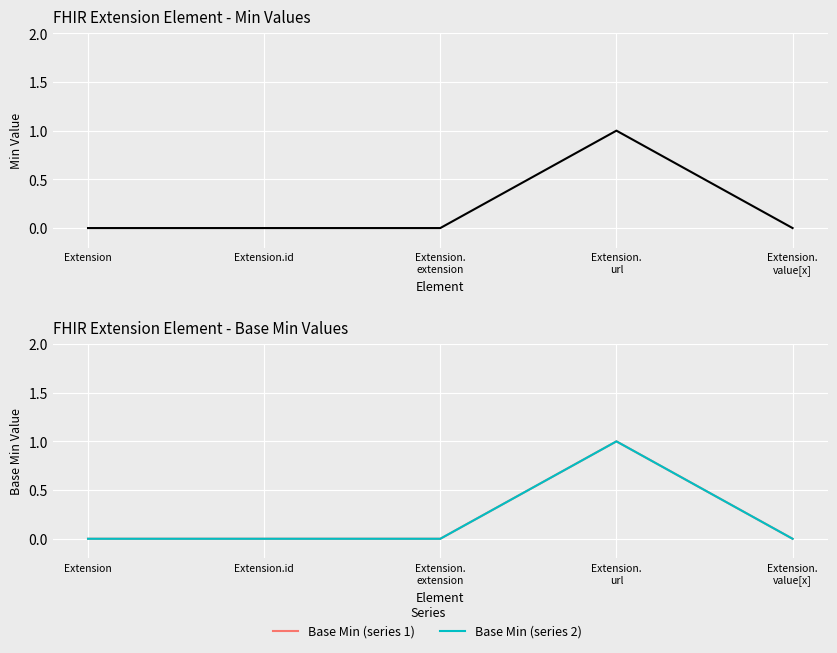

How many distinct data groups are displayed?

3